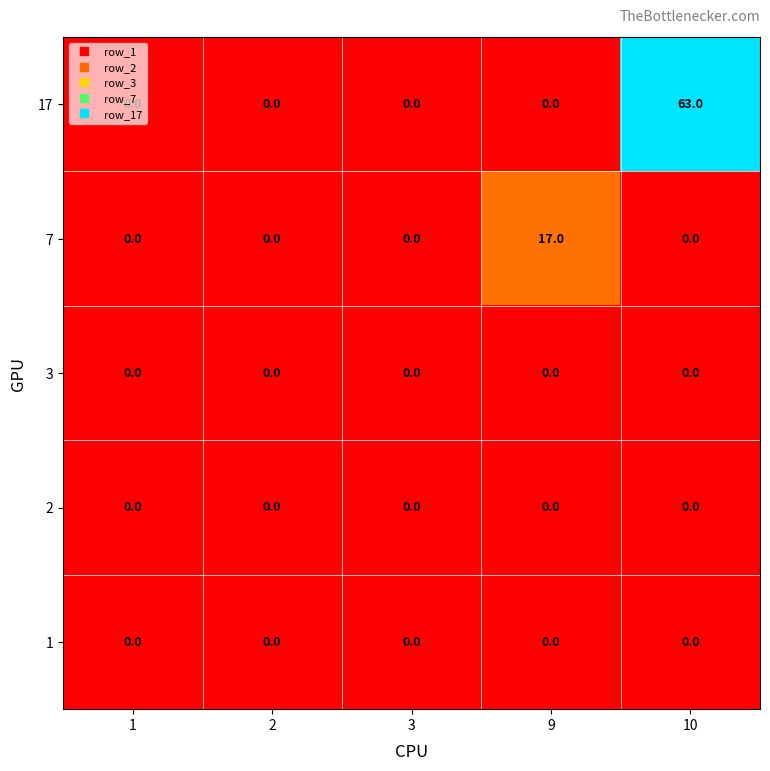

At which category is the sum across all series the highest?

10